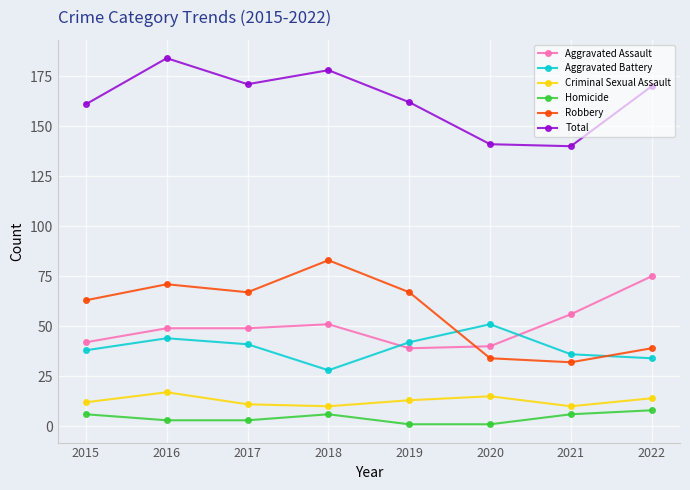

What is the value of the Homicide point at the 3rd from the left?

3